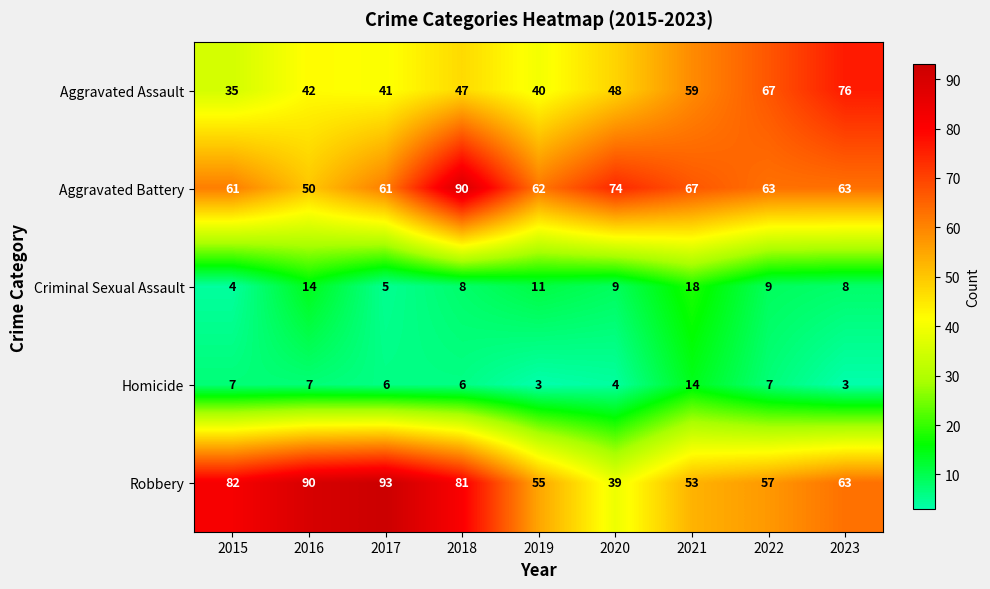

What is the difference between the Criminal Sexual Assault values at 2016 and 2020?

5